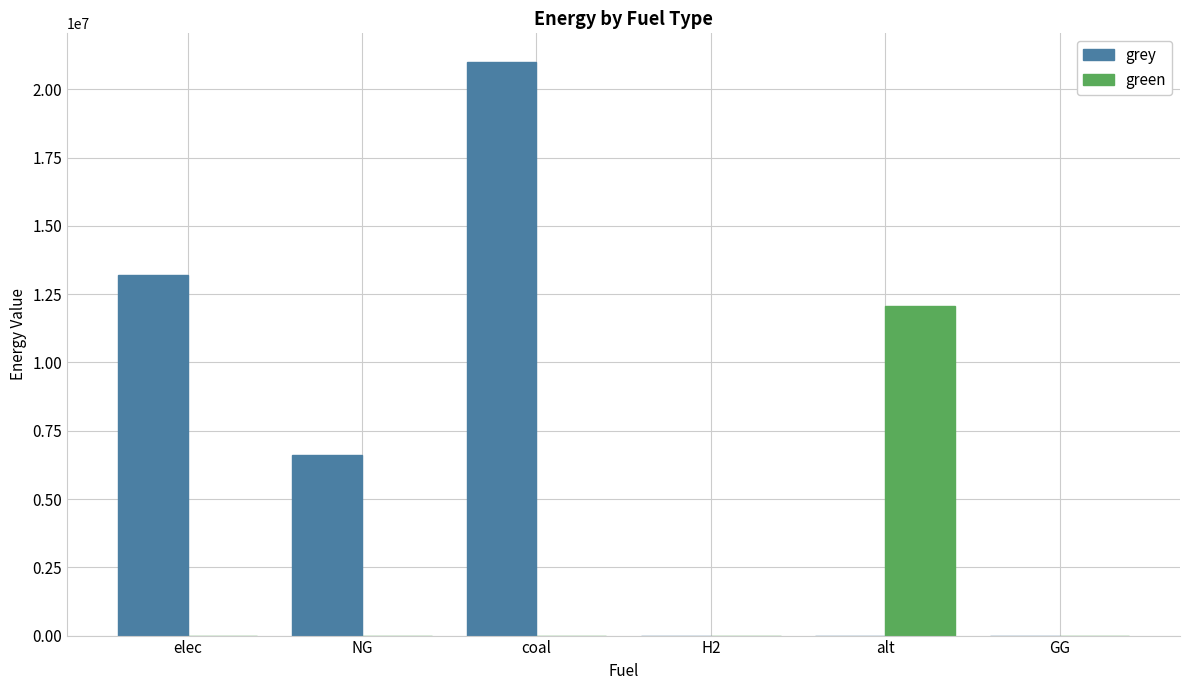

True or false: grey has a value of 13195178.6 at elec.

True